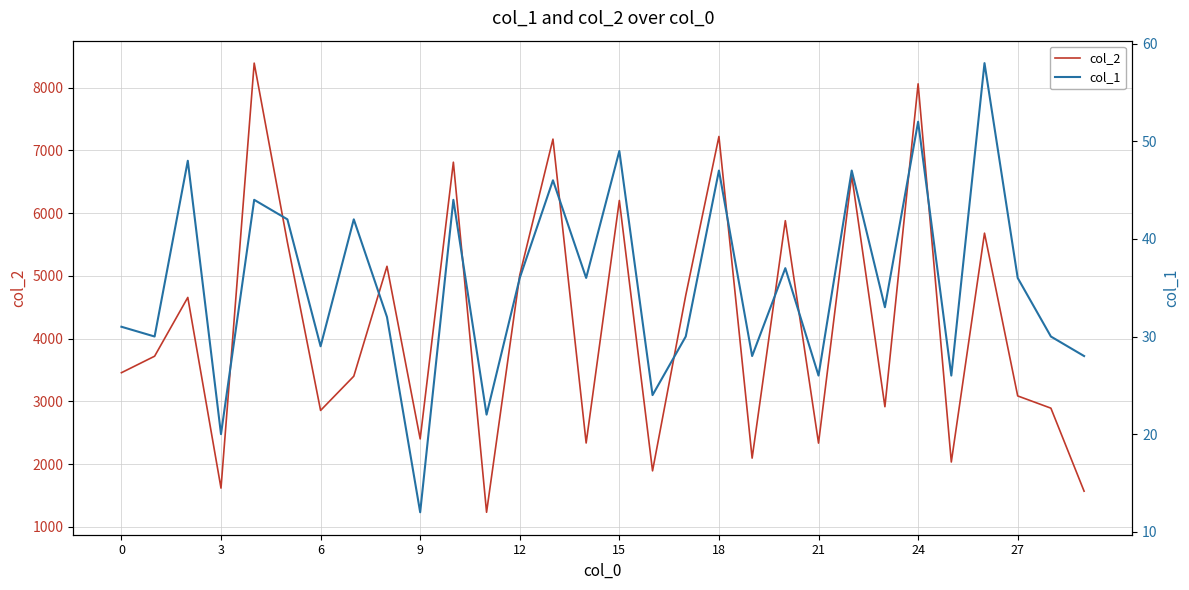

The value of col_2 at 21 is 2334. True or false?

True